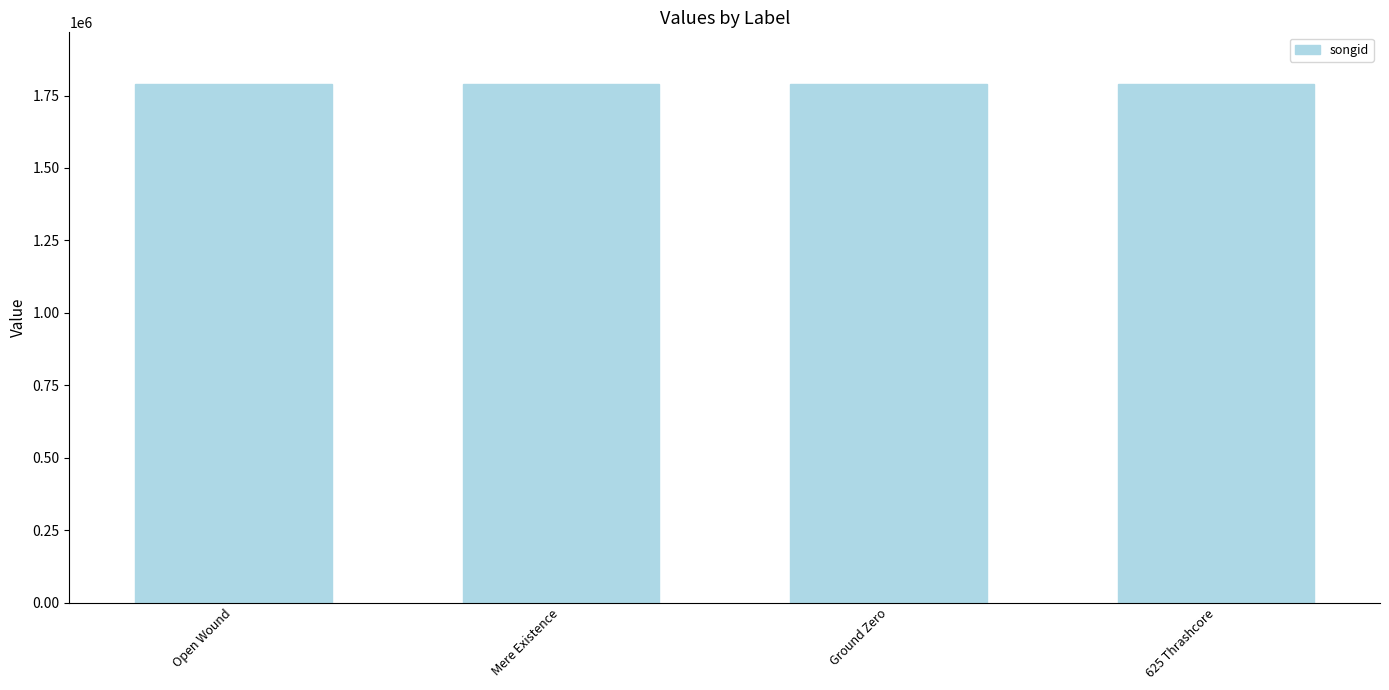

The songid series shows 879854 at 134554. True or false?

False